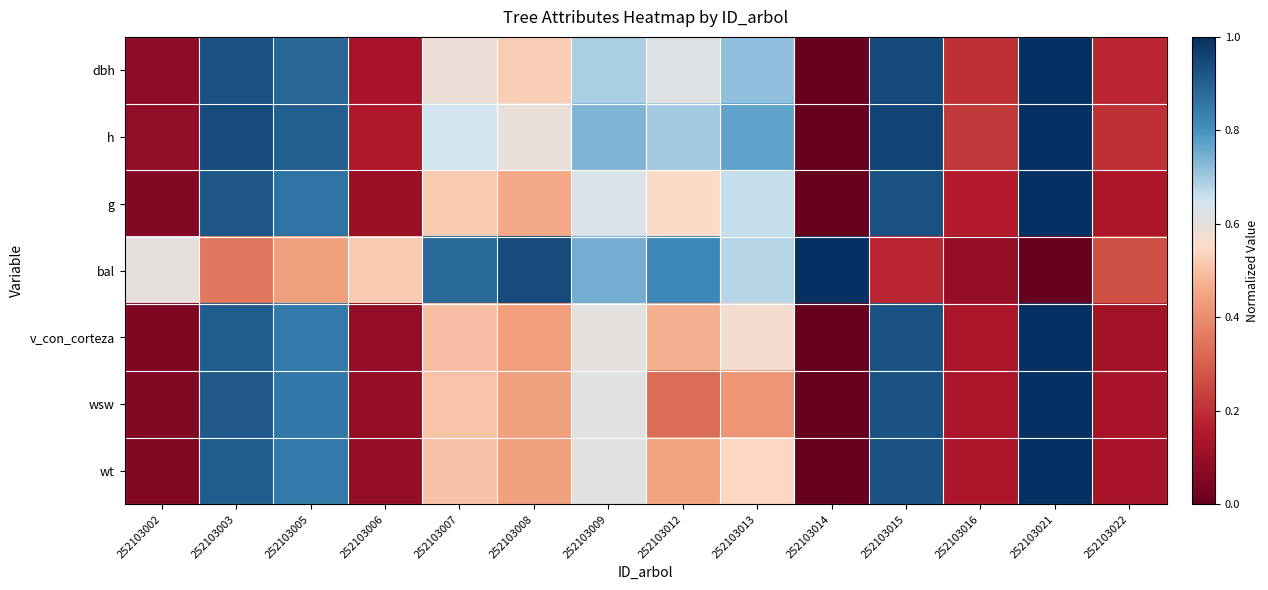

How many data points does each series have?

14